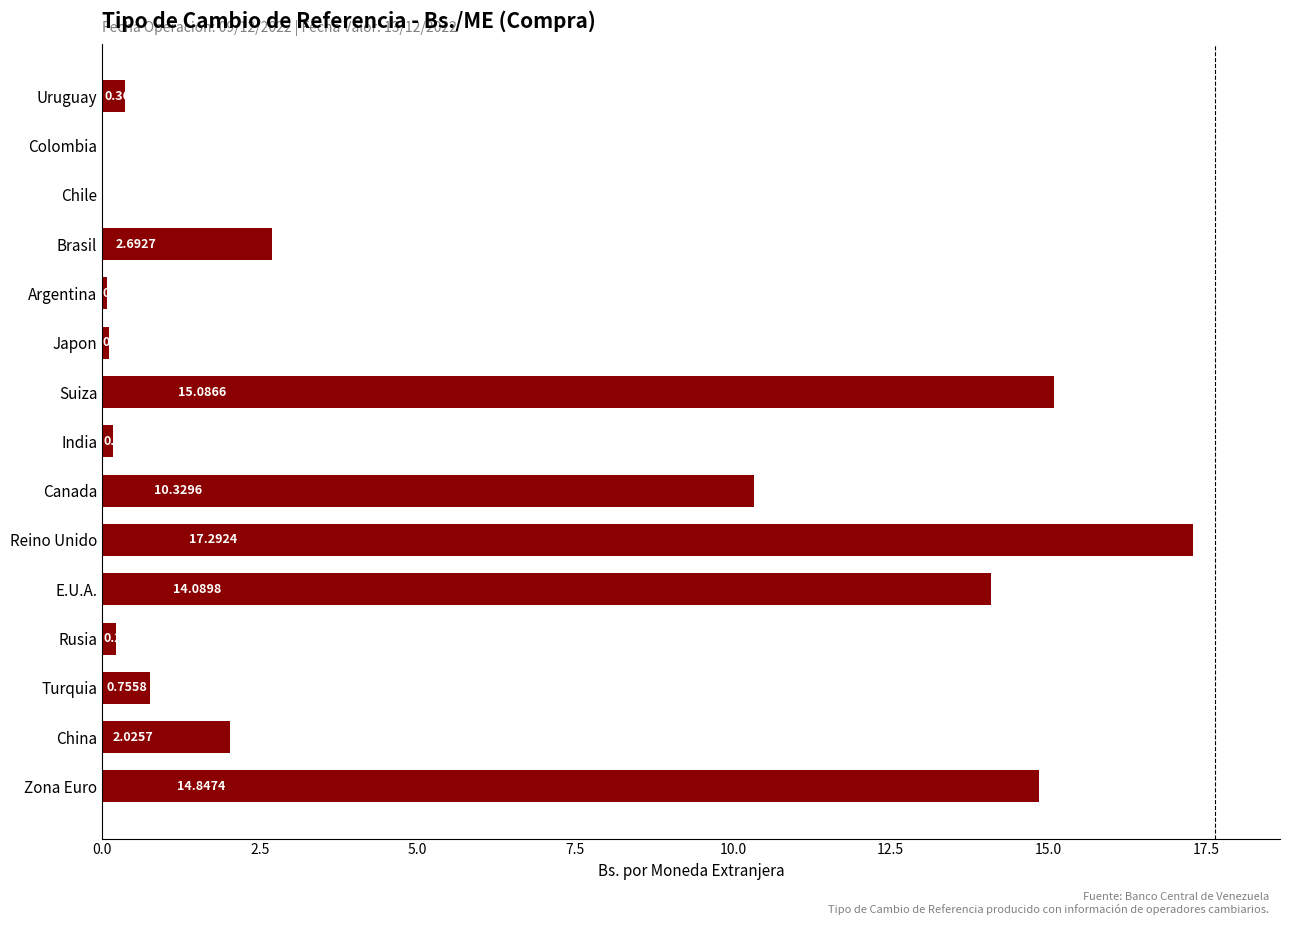

What is the change in value from E.U.A. to Japon?

-14.0